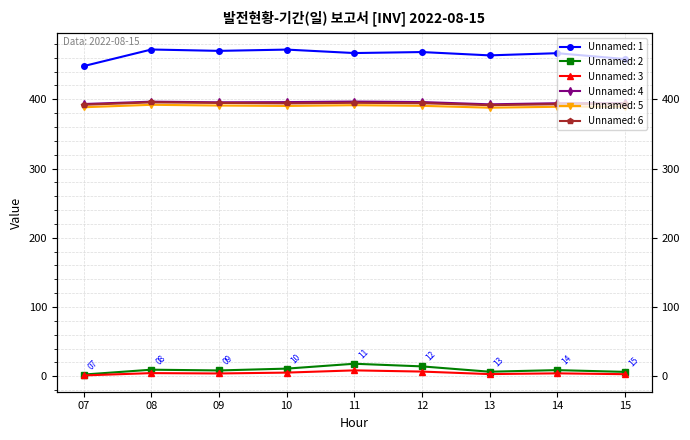

Reading right to left, what are all the values shown in this chart?

Unnamed: 1: 15=458.3	14=466.7	13=463.5	12=468.3	11=466.9	10=471.9	09=470.0	08=472.0	07=448.1
Unnamed: 2: 15=6.2	14=8.8	13=6.5	12=14.2	11=18.0	10=10.9	09=8.3	08=9.4	07=2.4
Unnamed: 3: 15=2.9	14=4.1	13=3.0	12=6.7	11=8.4	10=5.2	09=4.0	08=4.5	07=1.1
Unnamed: 4: 15=394.6	14=394.4	13=392.8	12=396.1	11=396.8	10=396.0	09=395.7	08=396.6	07=393.2
Unnamed: 5: 15=389.6	14=389.2	13=387.9	12=390.6	11=391.6	10=390.4	09=391.0	08=392.1	07=388.6
Unnamed: 6: 15=393.4	14=392.9	13=391.6	12=394.4	11=395.0	10=394.2	09=394.8	08=395.6	07=392.1